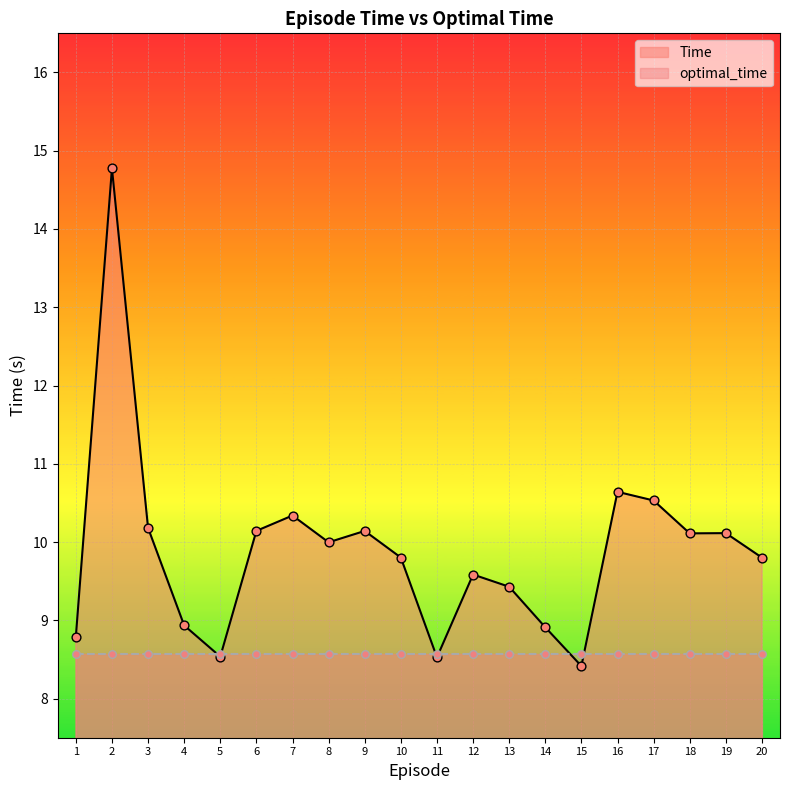

What is the change in value from 16 to 19?

-0.5